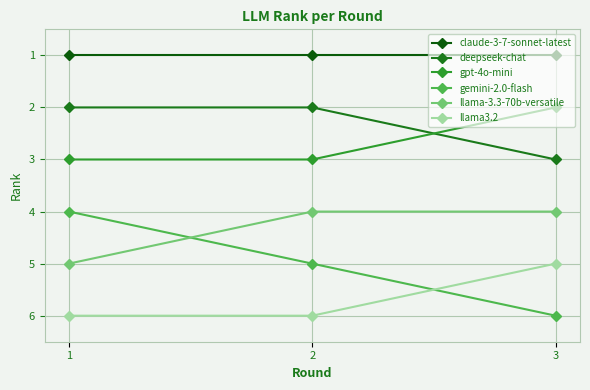

What is the approximate value of deepseek-chat at 3?

3